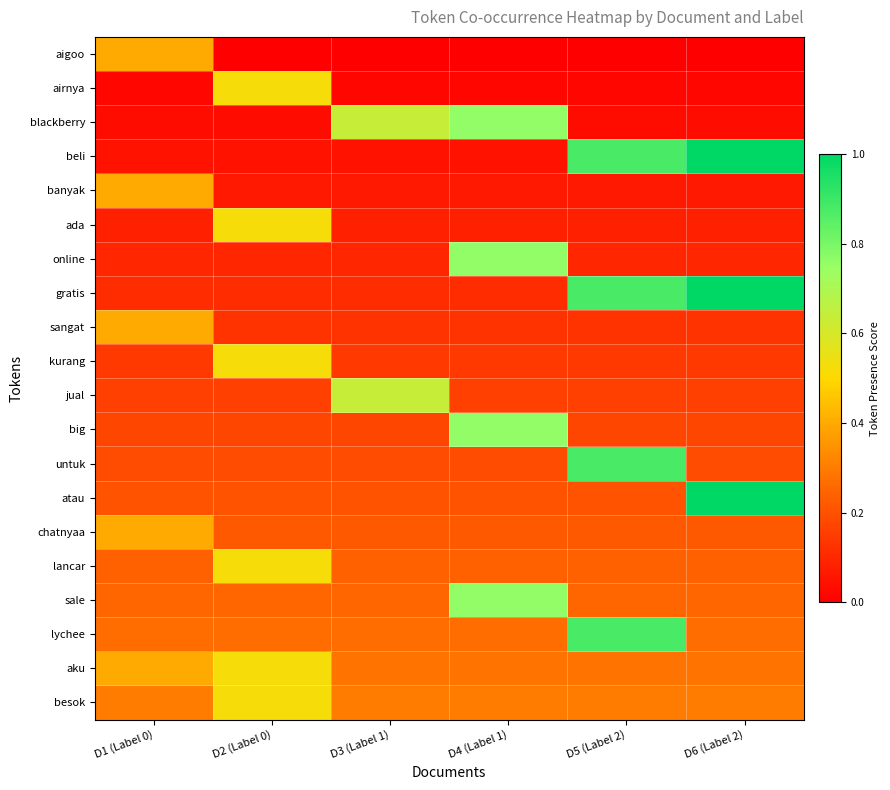

Which label corresponds to the smallest value in the chart?

D2 (Label 0)